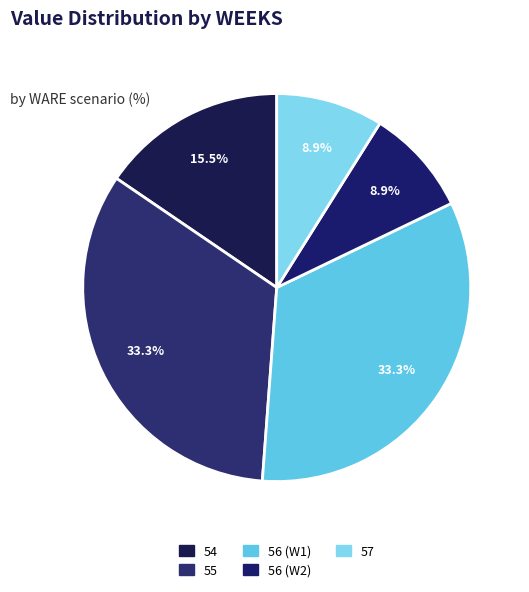

To the nearest percent, what is the combined percentage of 54 and 57?

24%